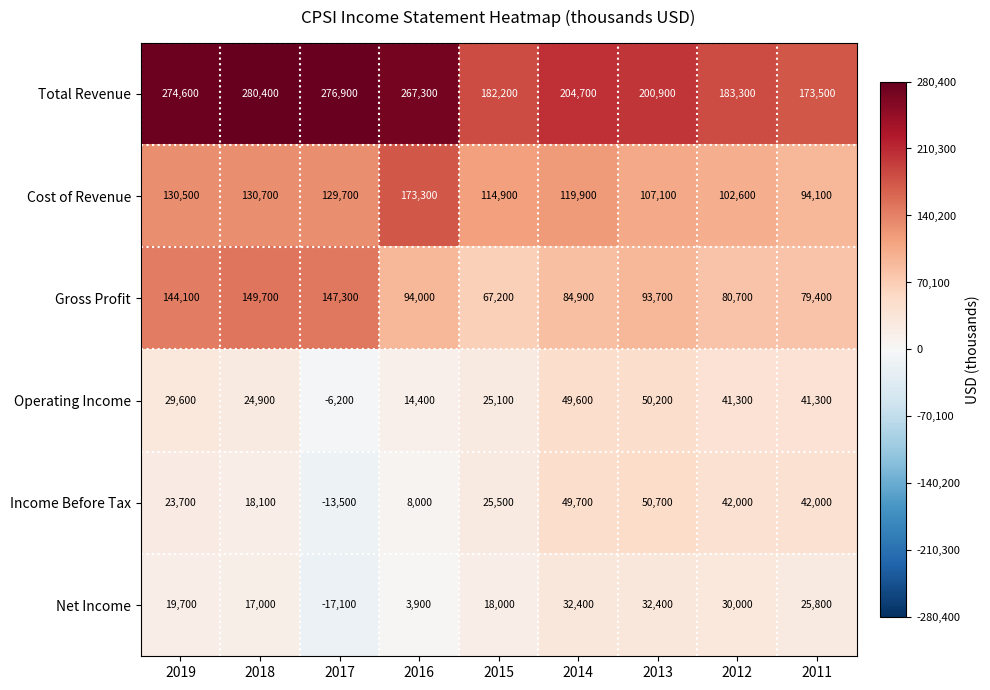

What is the average value of the Net Income series?

18011